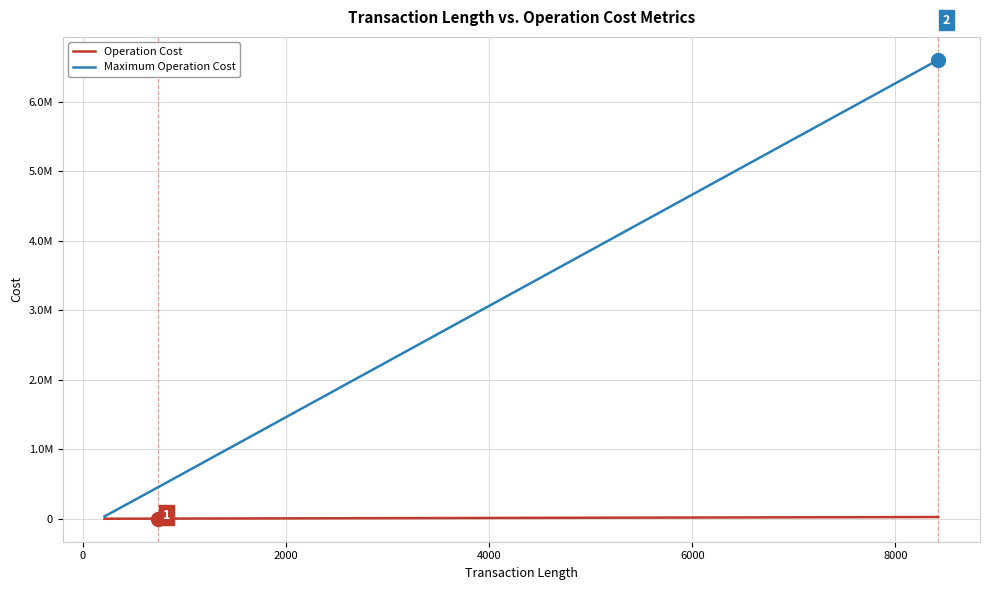

Rank the series by their average value, from lowest to highest.

Operation Cost, Maximum Operation Cost